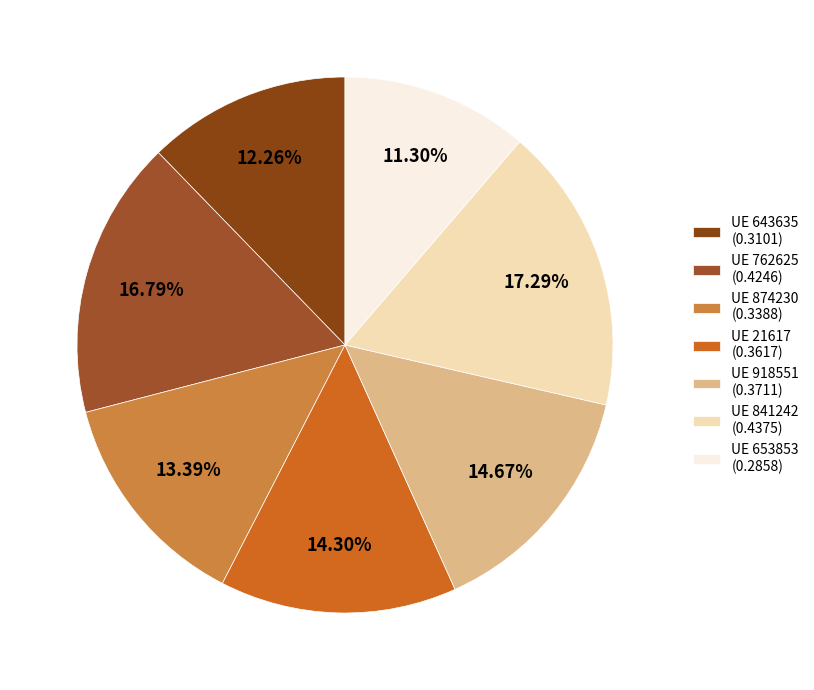

How many segments does this pie chart have?

7